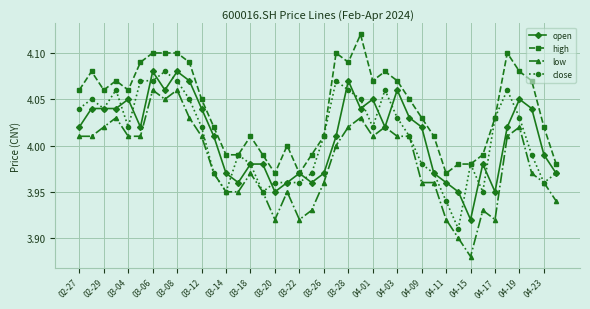

True or false: low has more than 1 interior local peaks.

True